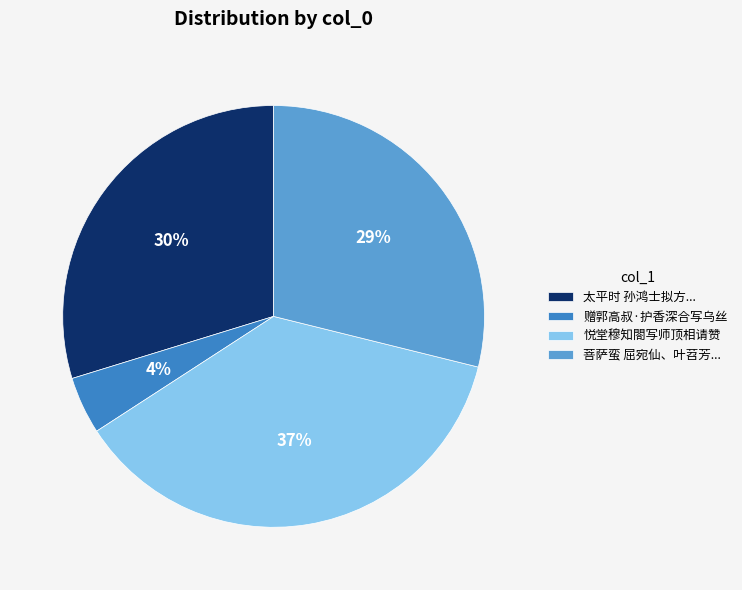

Which category has the biggest portion of the pie?

悦堂穆知閤写师顶相请赞